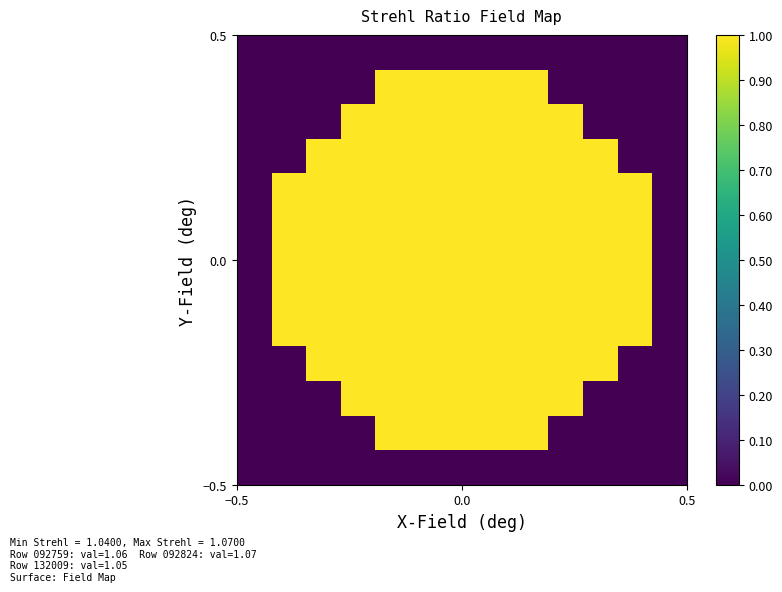

At how many categories does at least one series exceed 0?

11